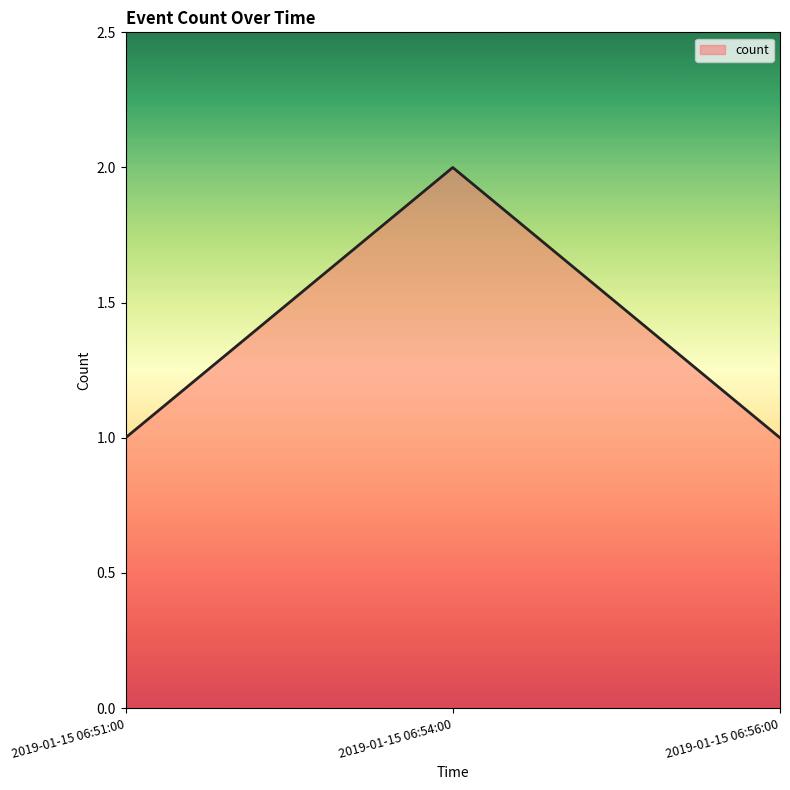

The value at 2019-01-15 06:54:00 is 1. True or false?

False